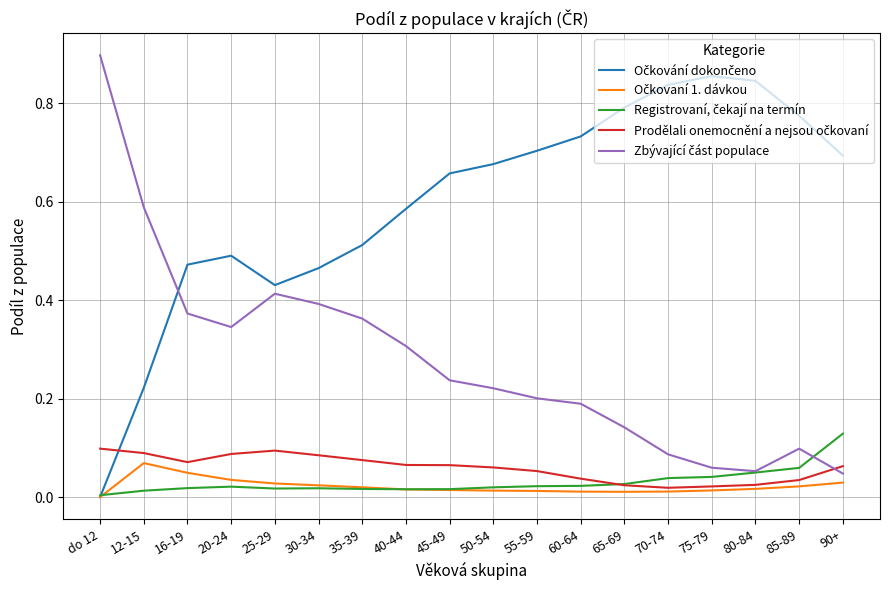

What is the total value across all series at 85-89?

1.0